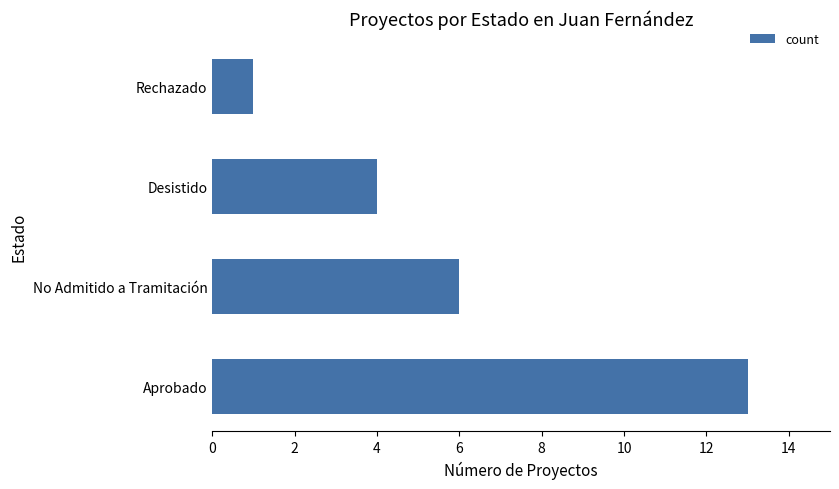

Which category has the highest value across all series?

Aprobado